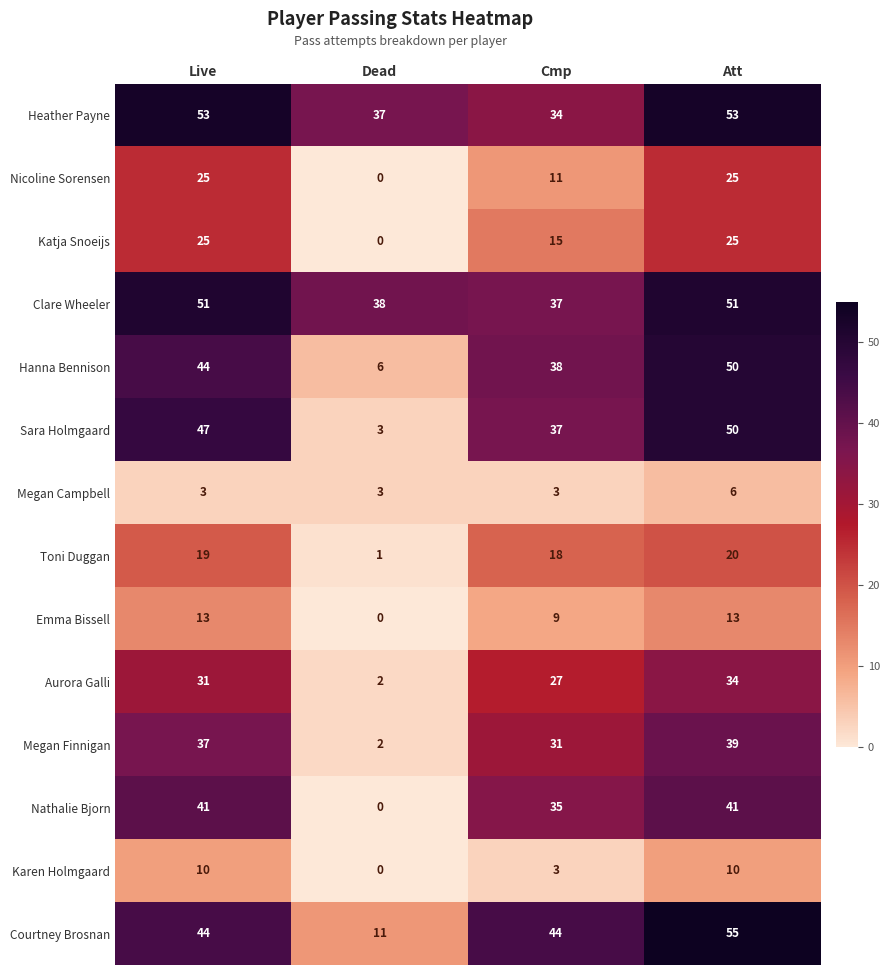

Between Dead and Att, which series saw the biggest shift?

Sara Holmgaard